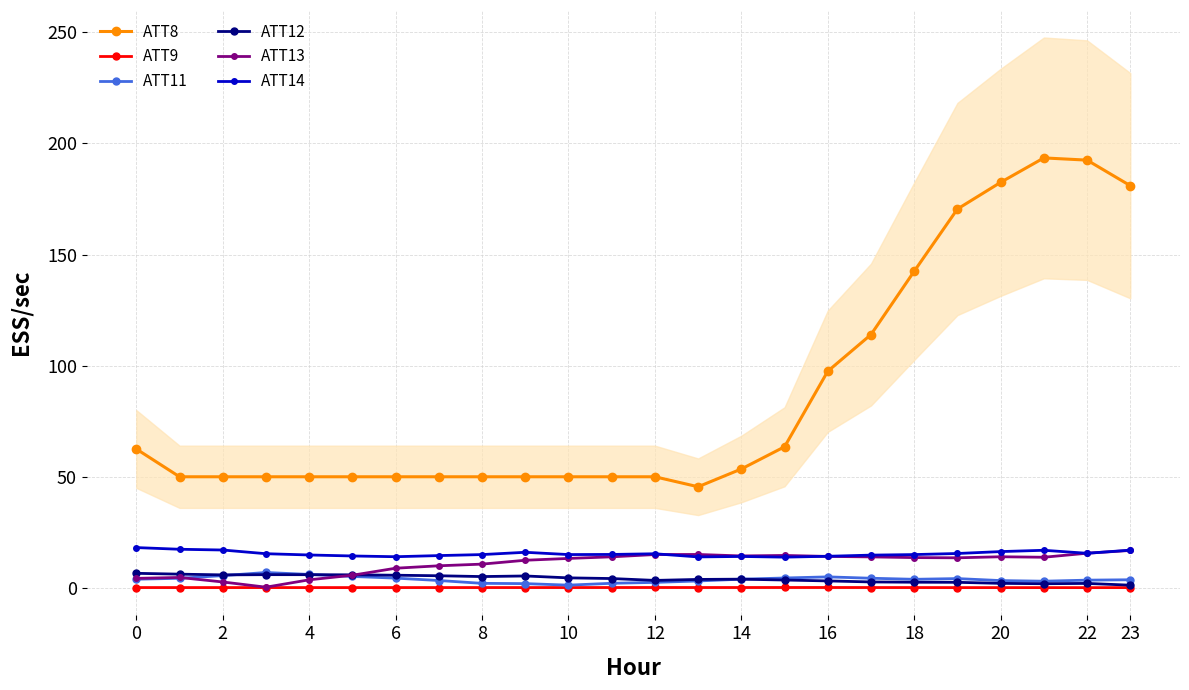

The value of ATT13 at 21 is 13.8. True or false?

True